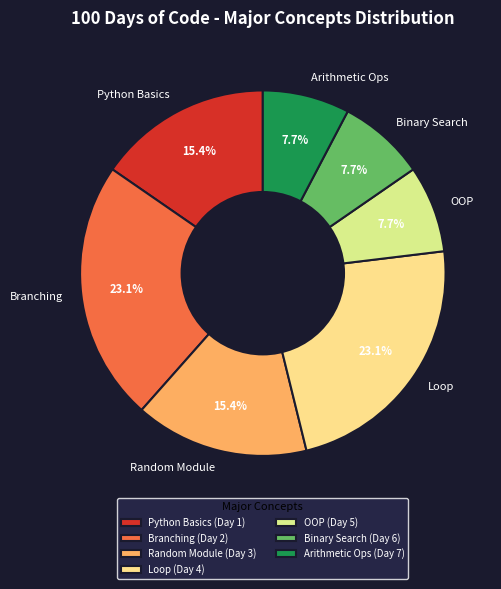

Does OOP represent more than half of the total?

No